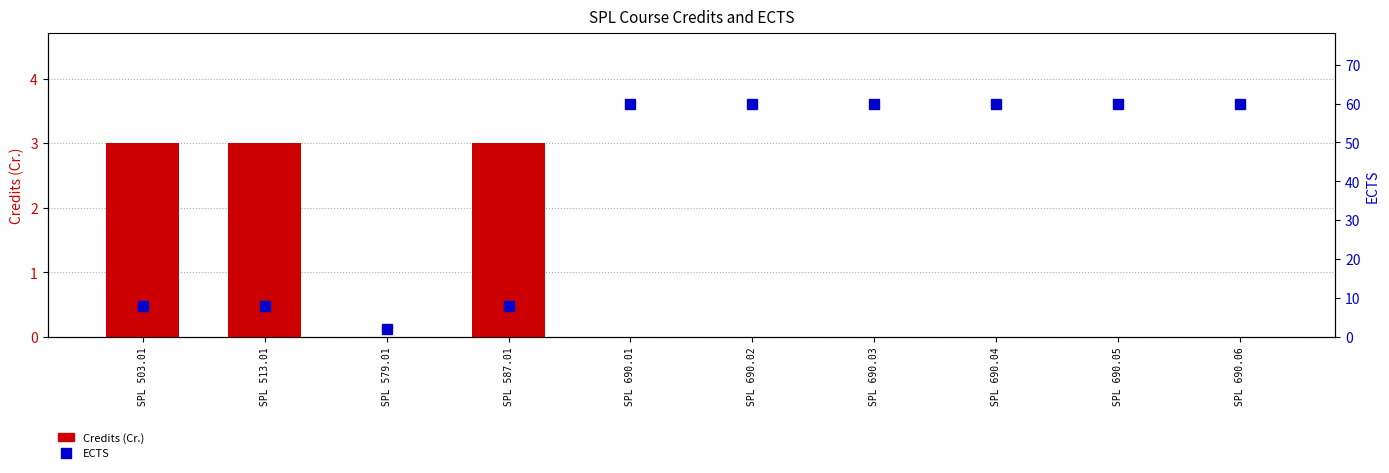

True or false: ECTS has a value of 60 at SPL 690.06.

True